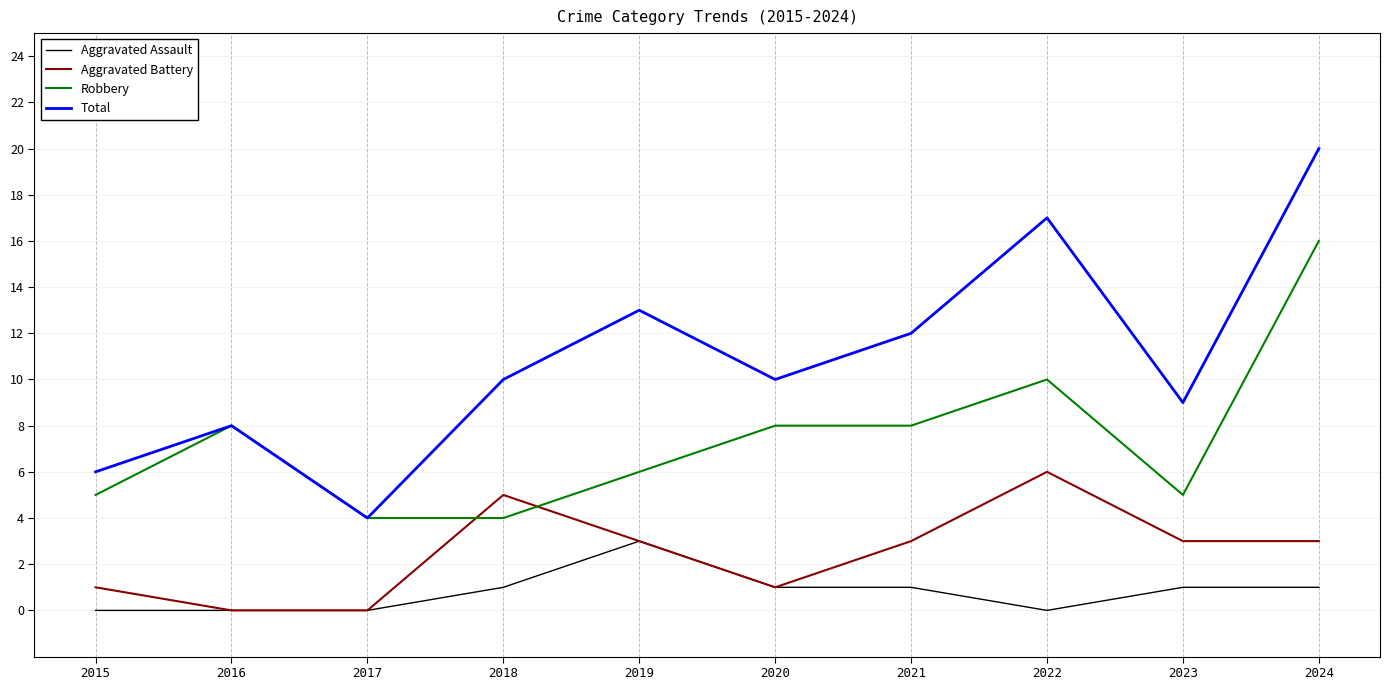

What is the lowest value of the Robbery series?

4